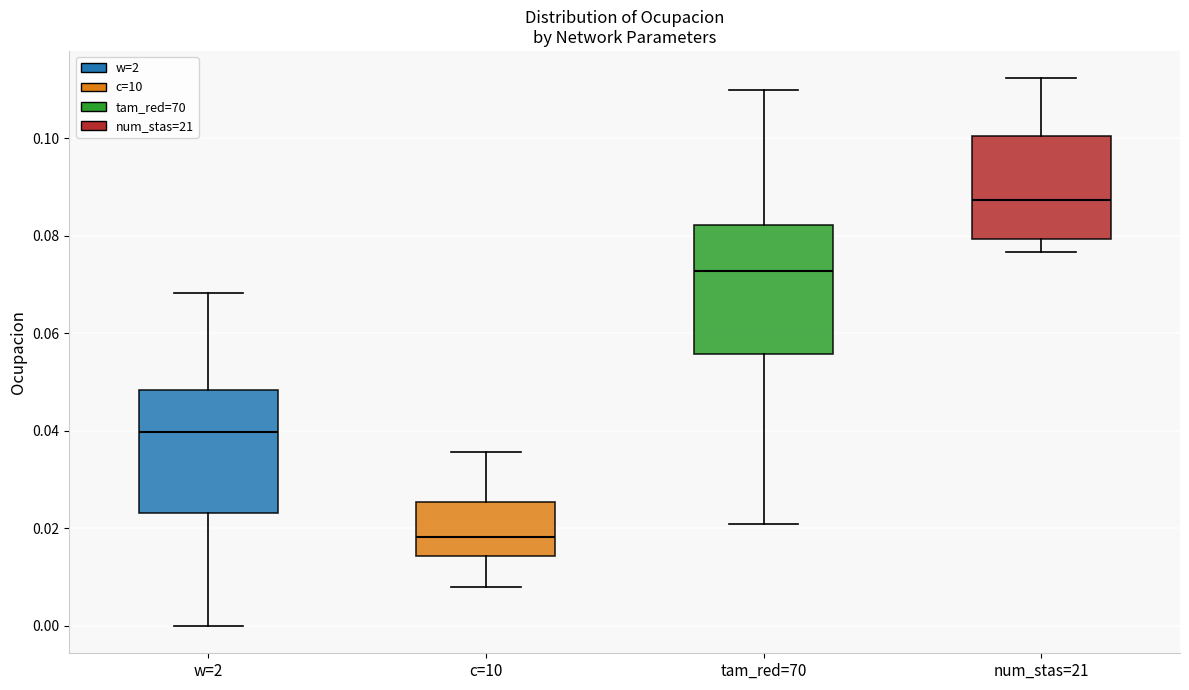

Reading left to right, transcribe this box plot: for each box, give where its median line is, the range the box spans, and where its two whiskers end, as read against the y-axis. The values are not printed on the chart, so give them approximately, as read against the axis.

w=2: median 0.040, box 0.024 to 0.048, whiskers 0.000 to 0.068
c=10: median 0.018, box 0.014 to 0.026, whiskers 0.008 to 0.036
tam_red=70: median 0.072, box 0.056 to 0.082, whiskers 0.020 to 0.110
num_stas=21: median 0.088, box 0.080 to 0.100, whiskers 0.076 to 0.112